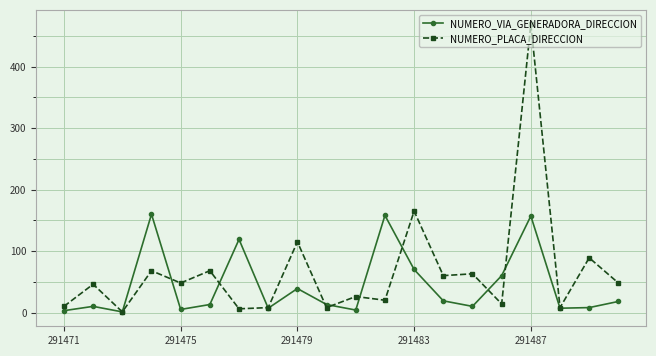

Which series has the widest spread of values?

NUMERO_PLACA_DIRECCION